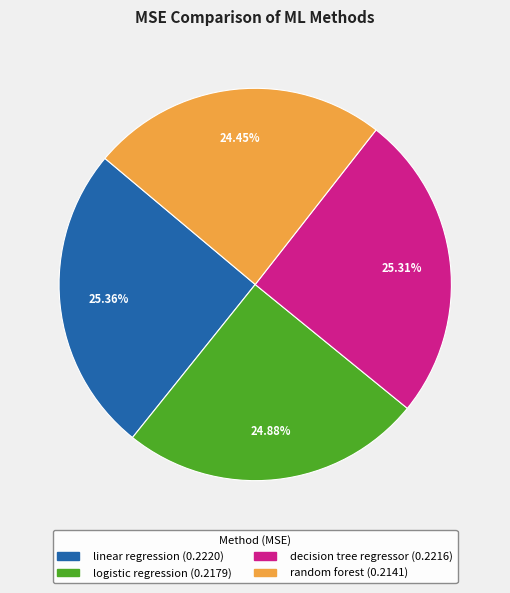

What percentage is the random forest slice, to the nearest percent?

24%